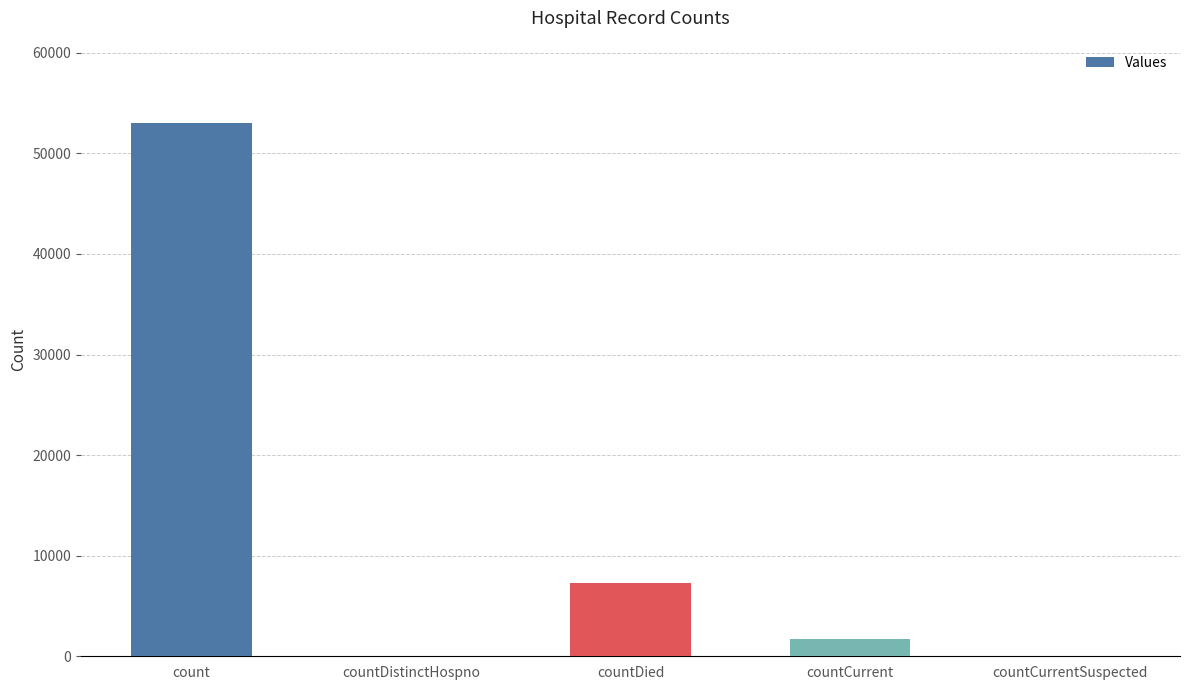

Reading left to right, extract all data points from this chart.

count=52984	countDistinctHospno=0	countDied=7315	countCurrent=1738	countCurrentSuspected=0